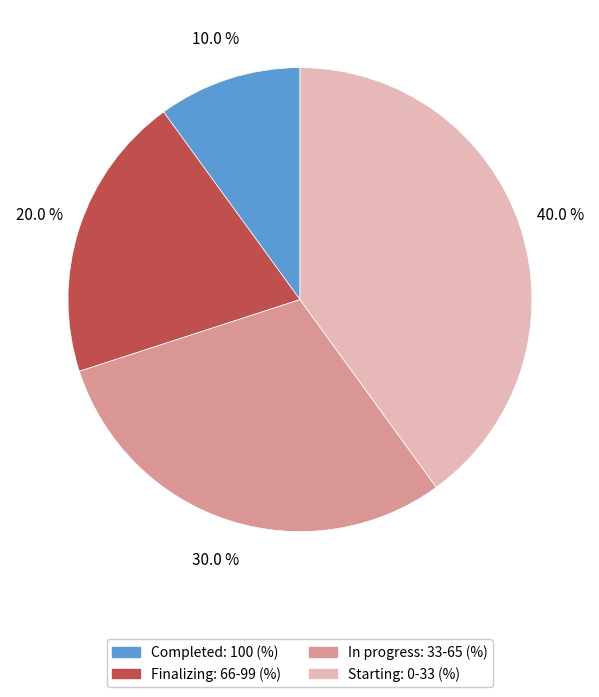

What percentage is the Completed: 100 (%) slice, to the nearest percent?

10%